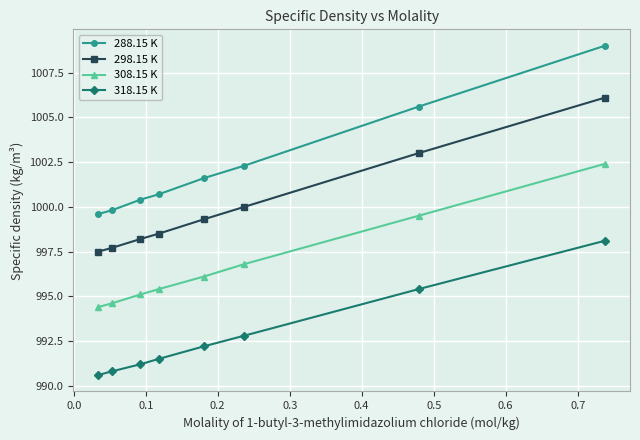

Which series has the largest total across all categories?

288.15 K